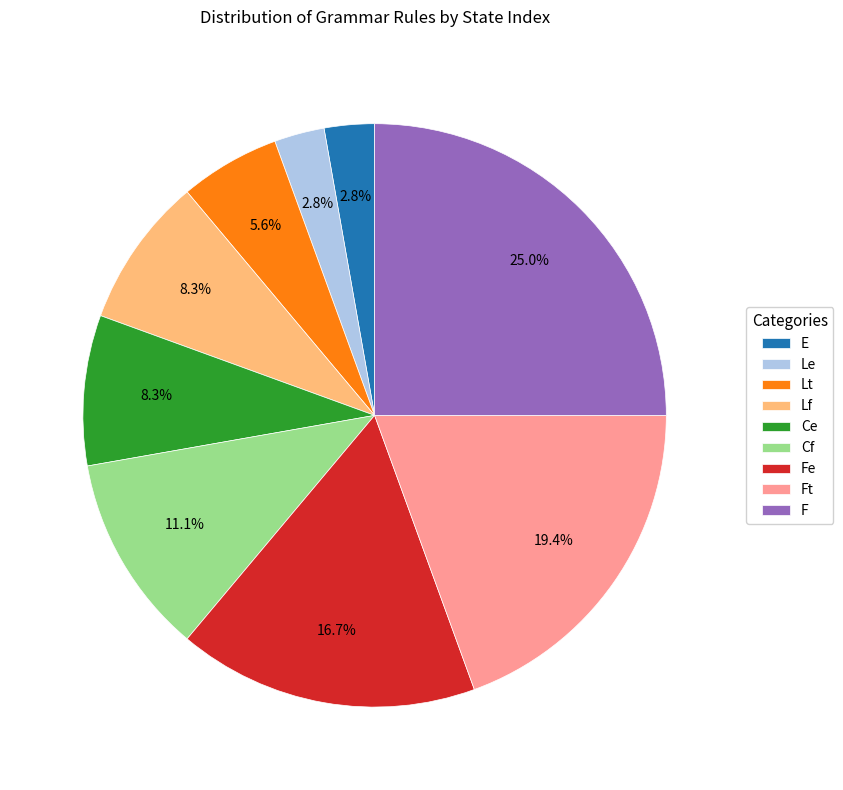

To the nearest percent, what percentage of the pie is Lf?

8%